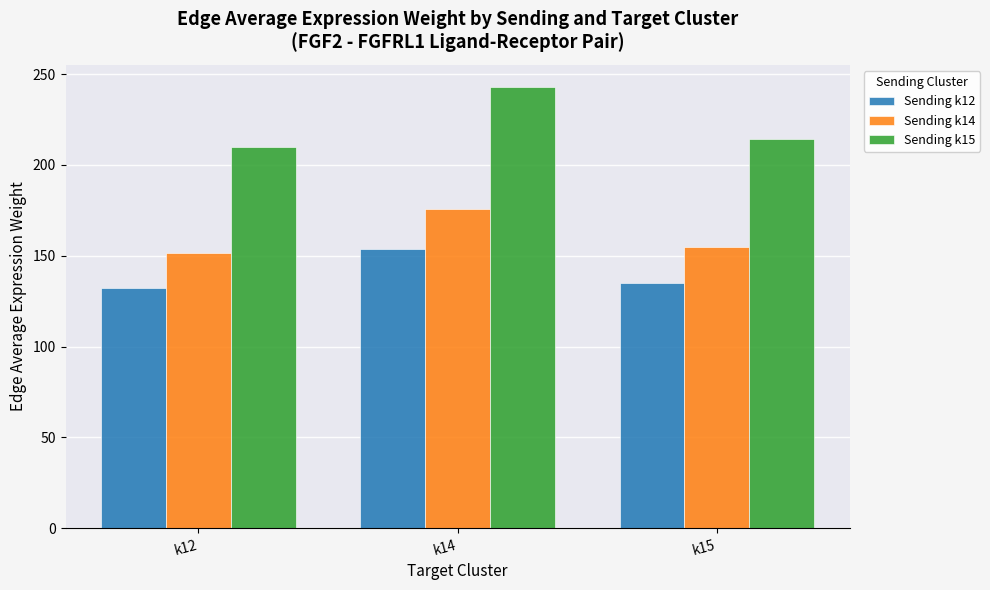

What is the sum of all Sending k14 values?

482.5